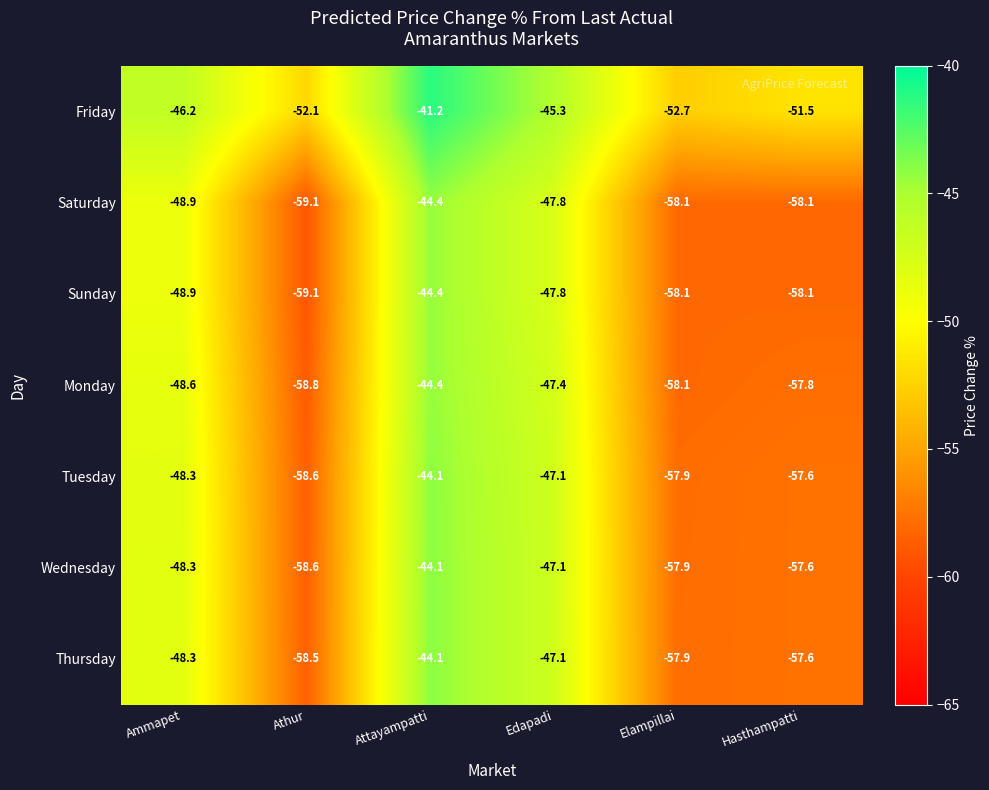

What is the sum of all Tuesday values?

-313.6